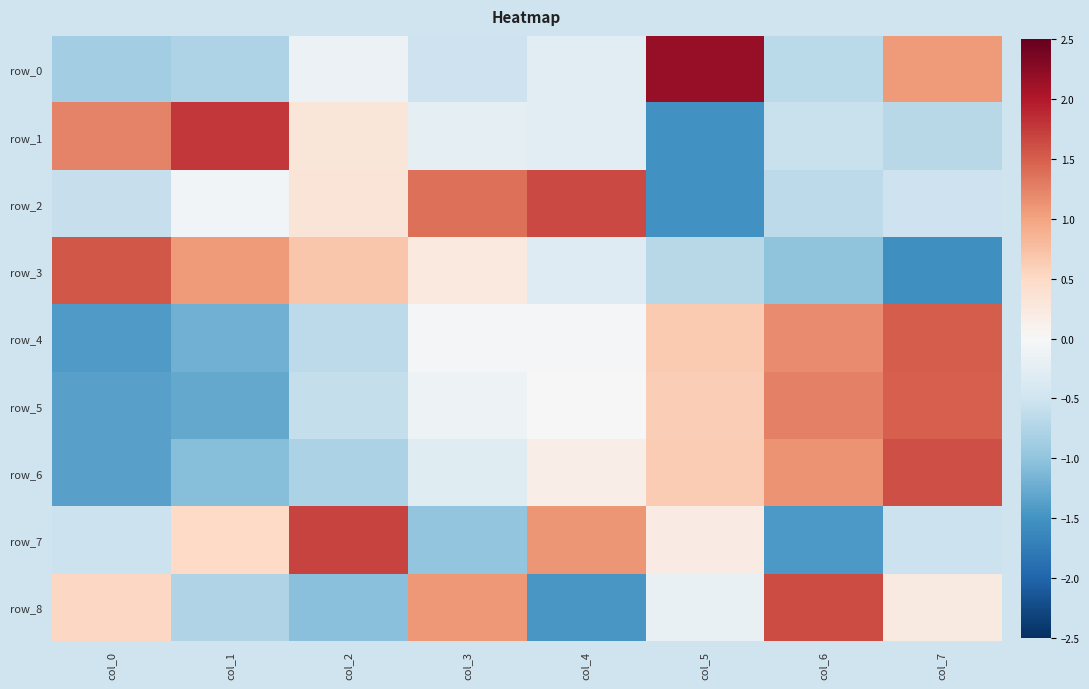

Is it true that row_5 equals 0.9 at col_5?

False